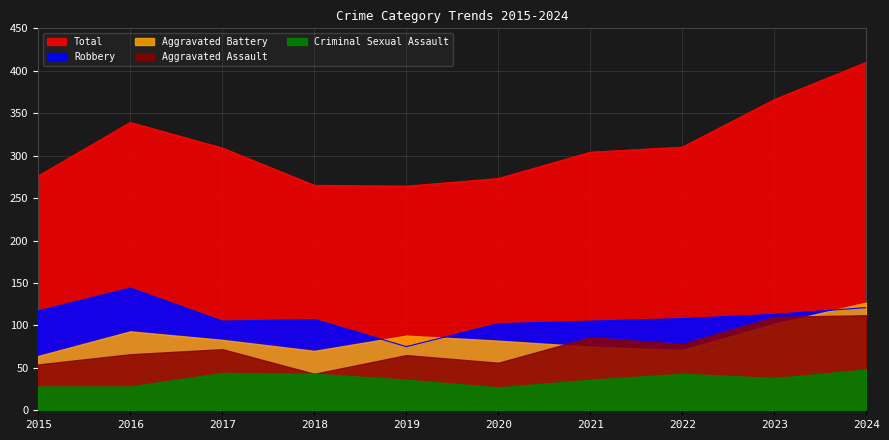

What is the difference between the Aggravated Assault values at 2019 and 2015?

11